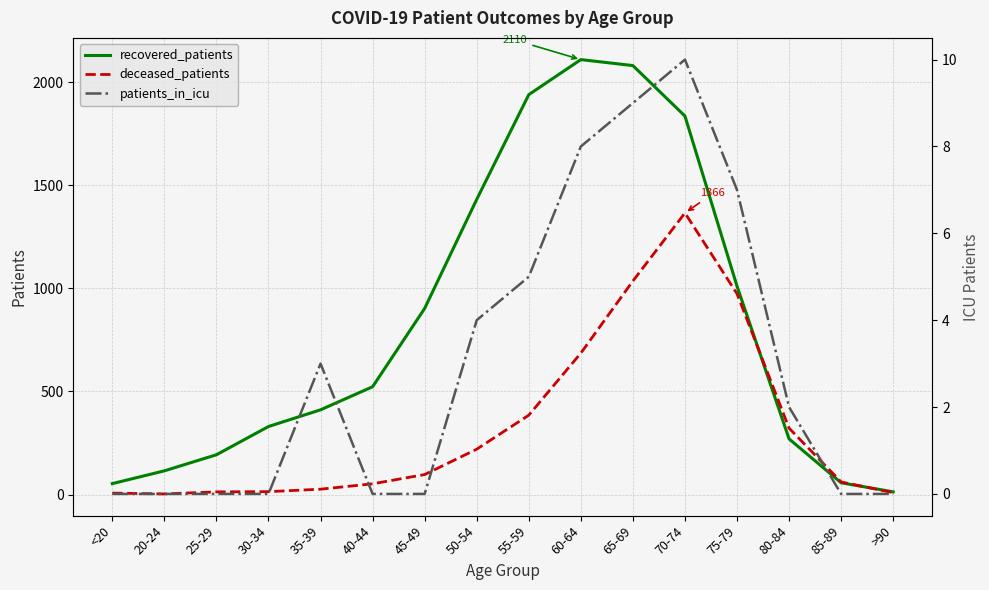

Between which two adjacent categories do recovered_patients and deceased_patients first intersect?

75-79 and 80-84